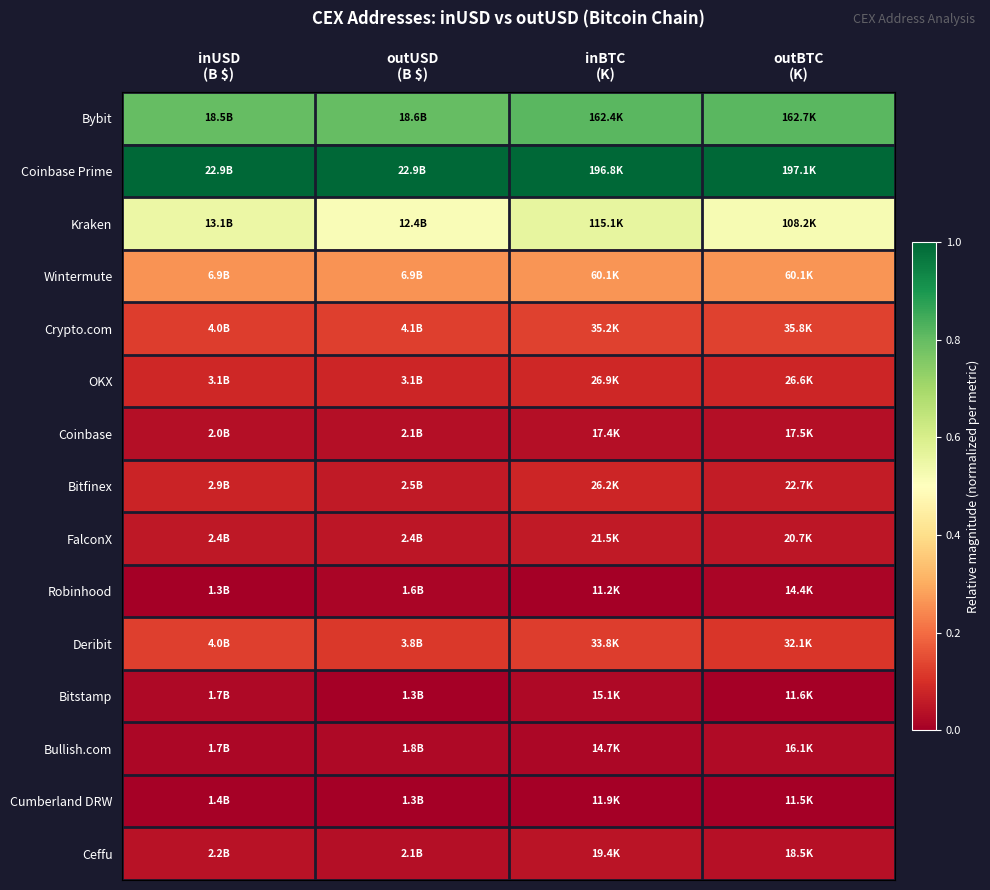

What is the total value across all series at outUSD
(B $)?

3.1